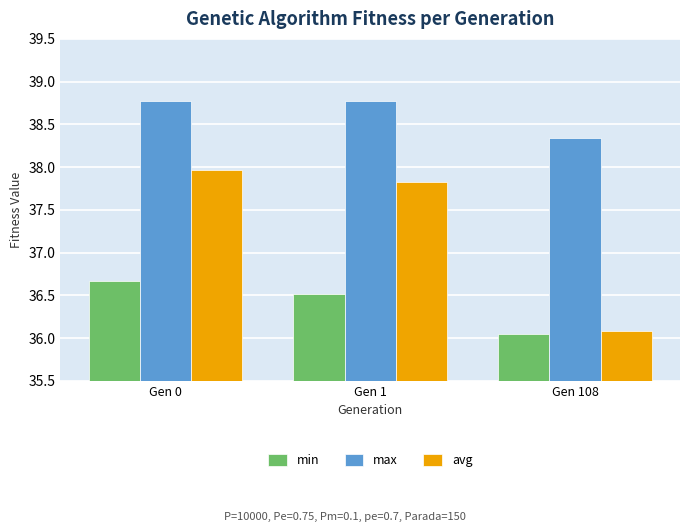

What is the value of the avg bar at the 3rd from the left?

36.1